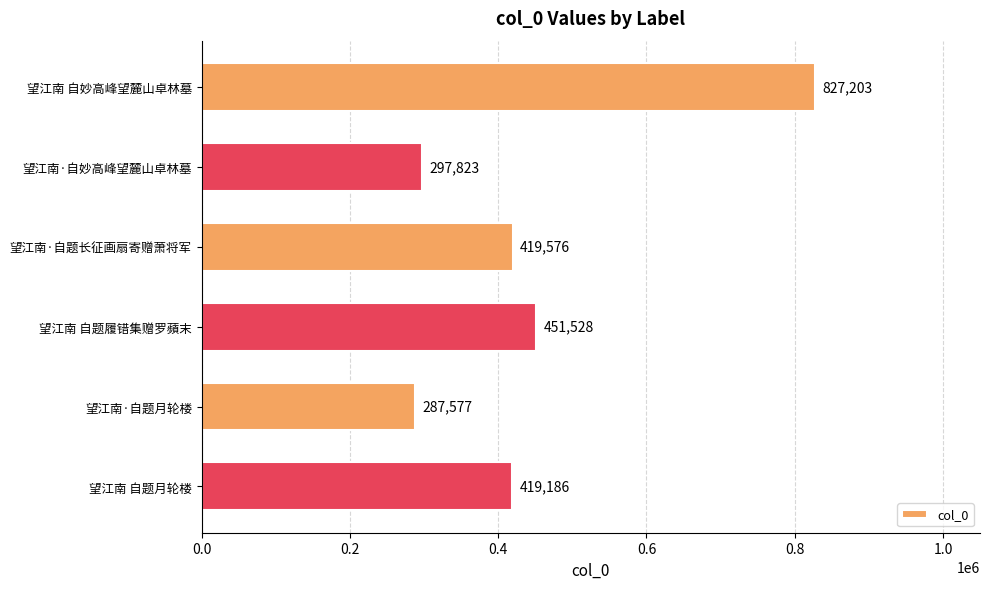

How many bars are there in total?

6